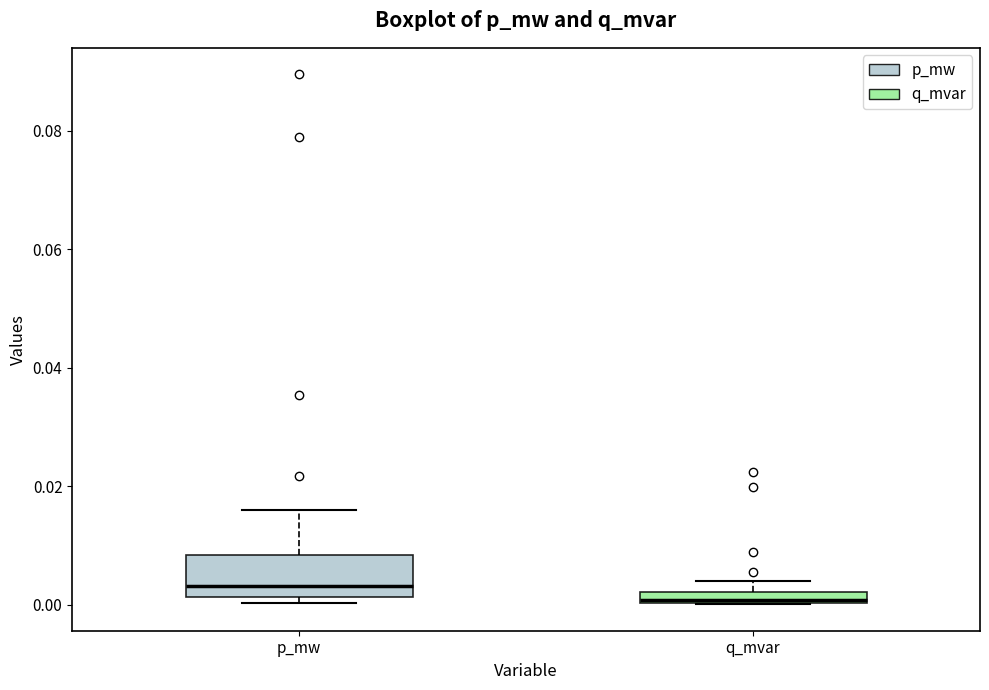

Where is the lower edge of the box for q_mvar on the y-axis? The values are not printed on the chart, so give them approximately, as read against the axis.

0.000